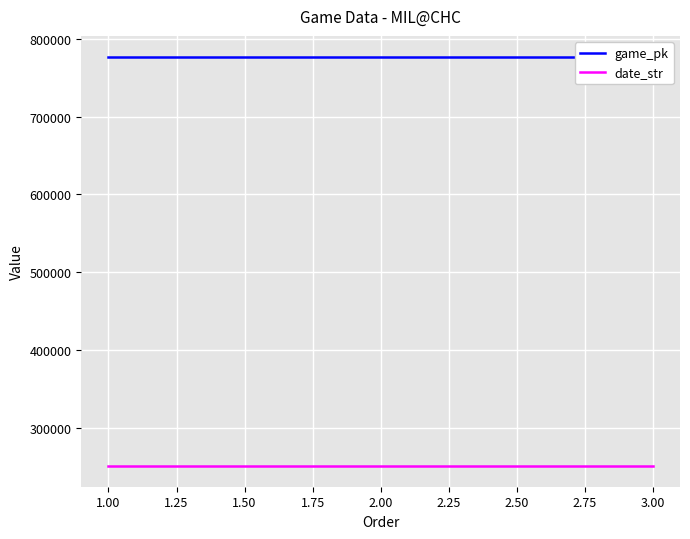

What is the maximum value shown in the chart?

777459